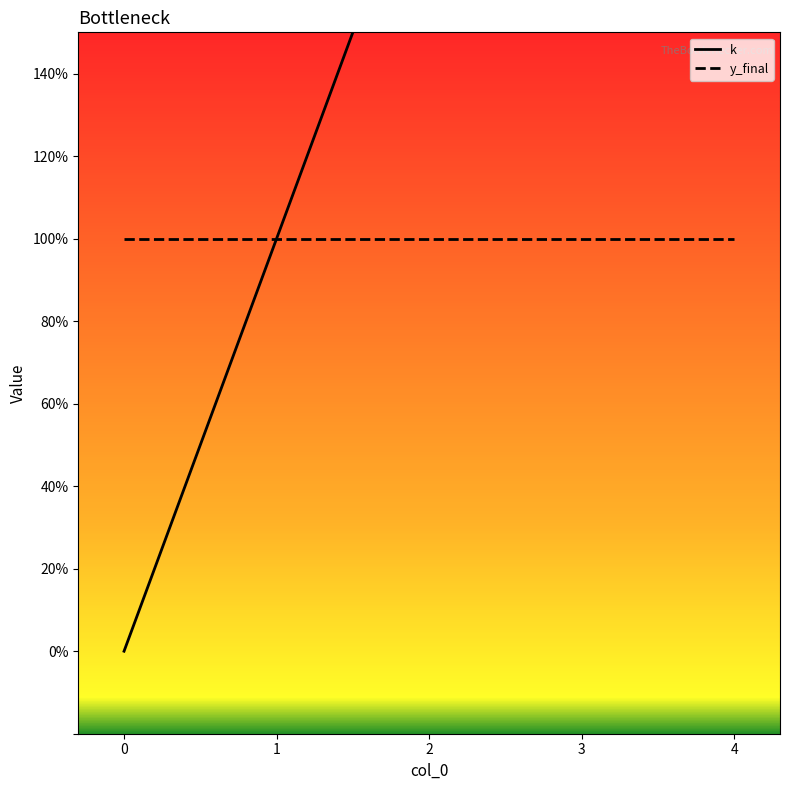

What is the total value across all series at 3?

4